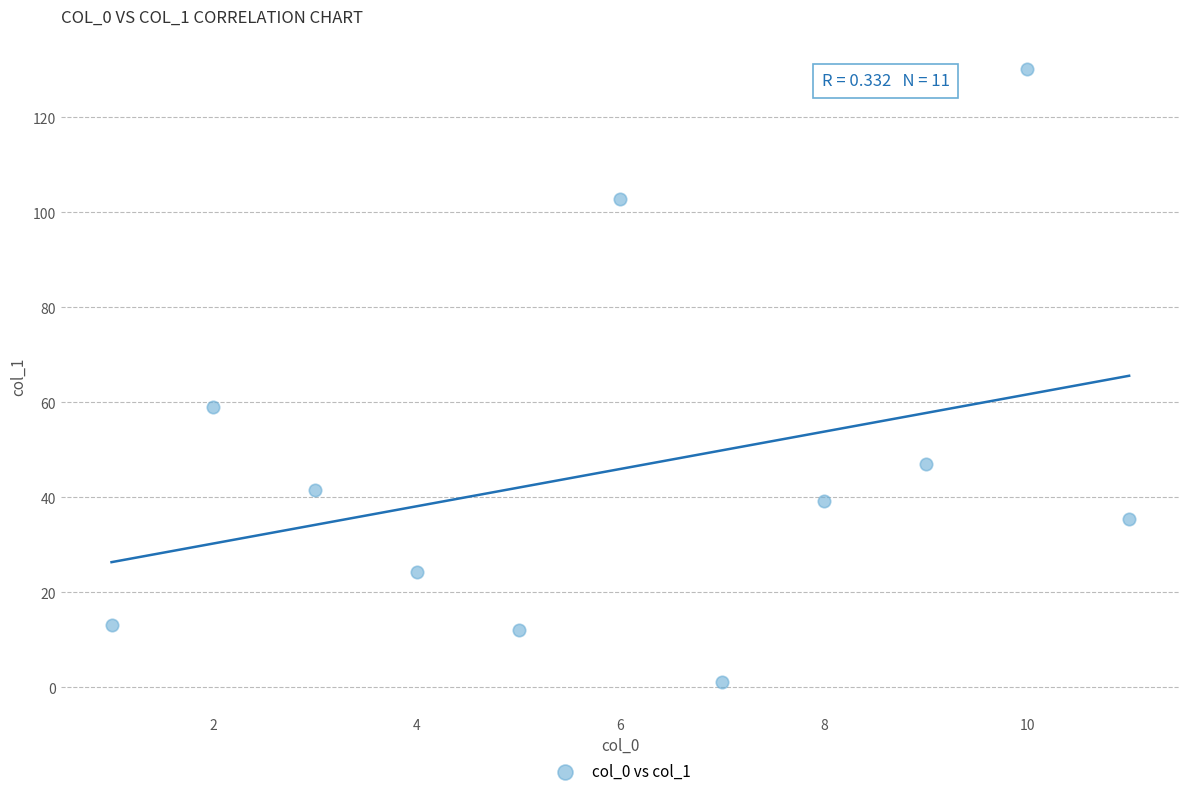

What Y value in the scatter plot is closest to 65?

59.1